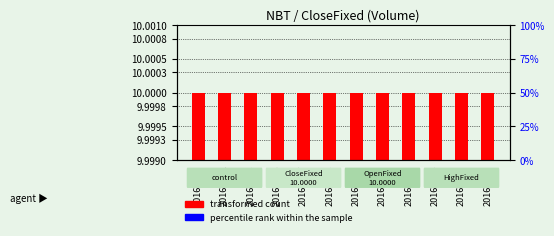

Which series changed the most between 20160603 and 20160616?

transformed count